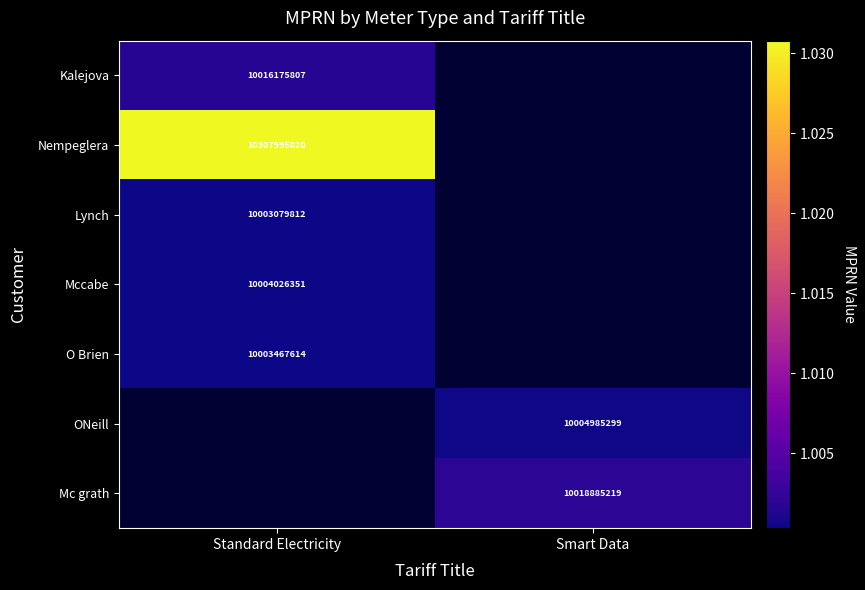

Between Standard Electricity and Smart Data, which is larger?

Smart Data